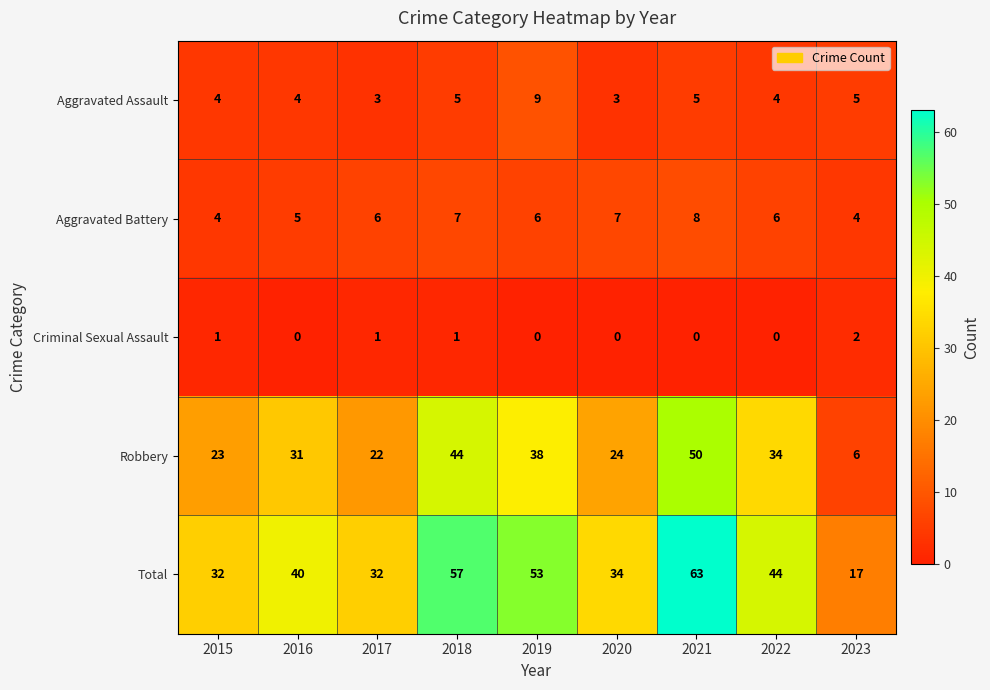

How many categories are shown in the chart?

9